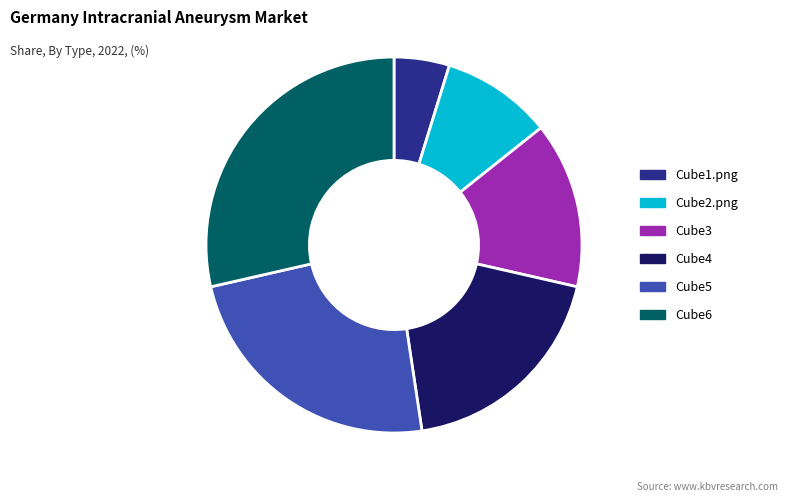

Does any single category account for the majority?

No